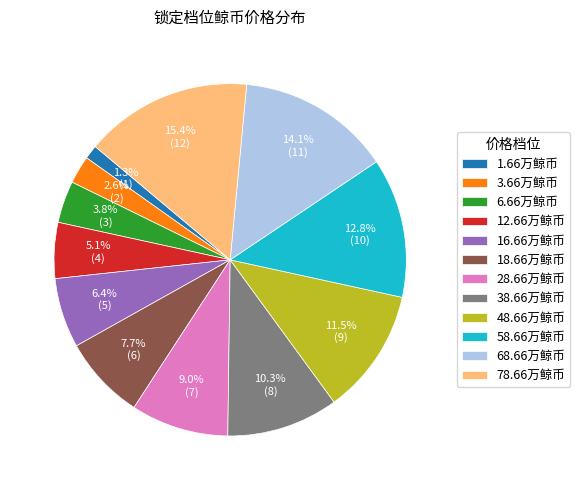

Is there any slice that represents more than half of the pie?

No